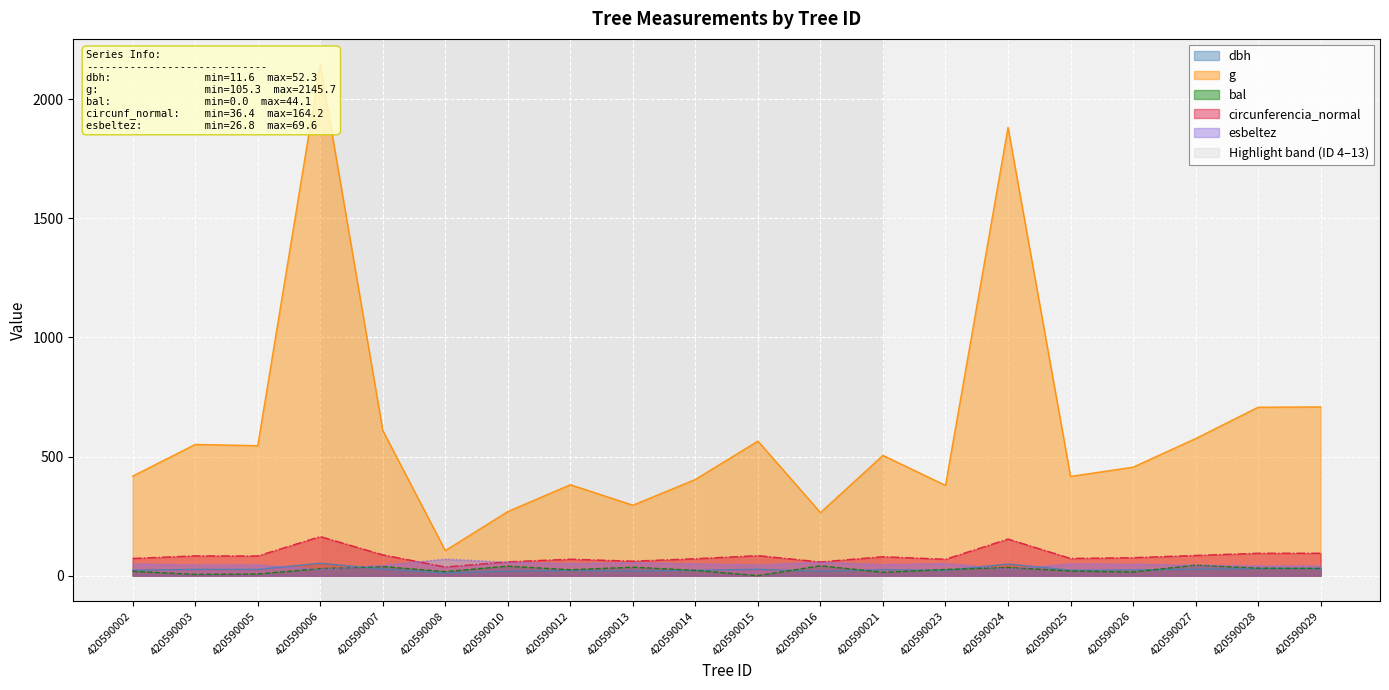

Where is the first local minimum for dbh?

420590005